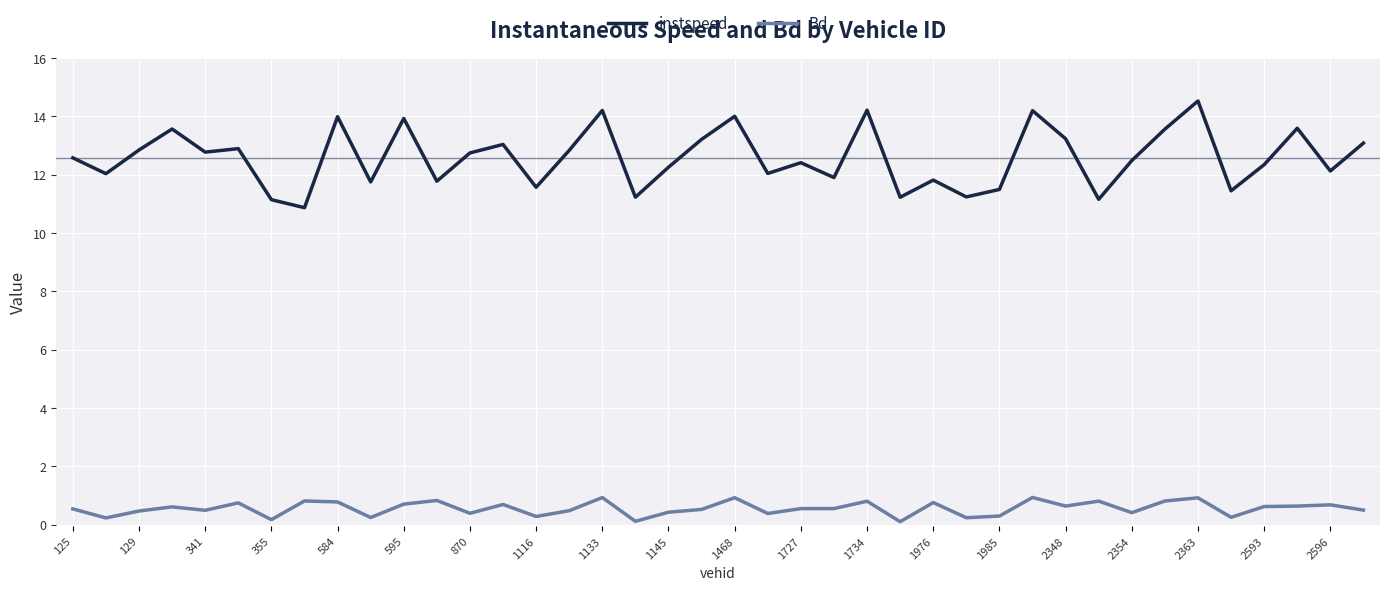

Does the chart have visible grid lines?

Yes